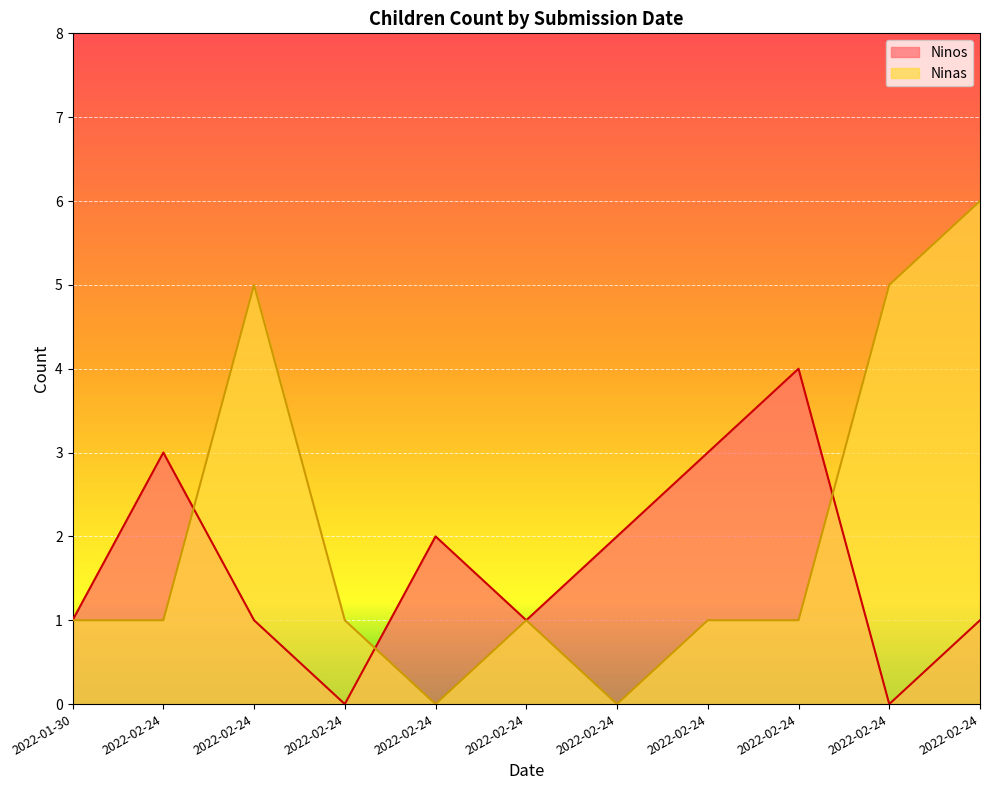

The value of Ninas at 2022-02-24 is 5. True or false?

True